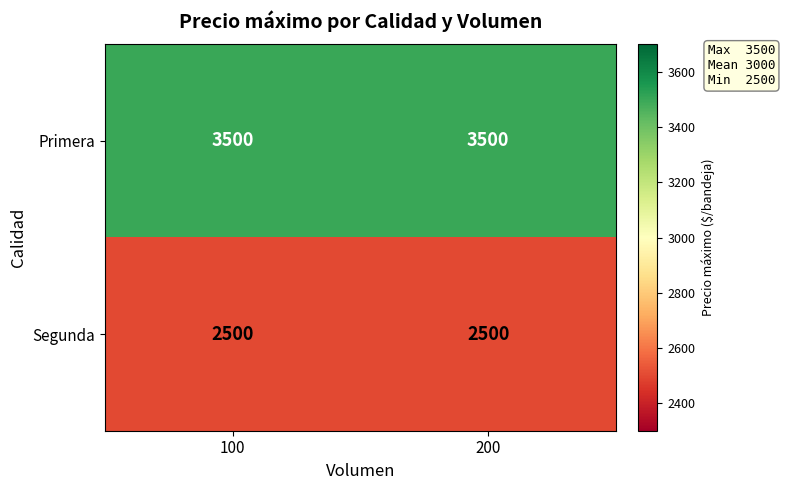

The value of Primera at 100 is 6199. True or false?

False